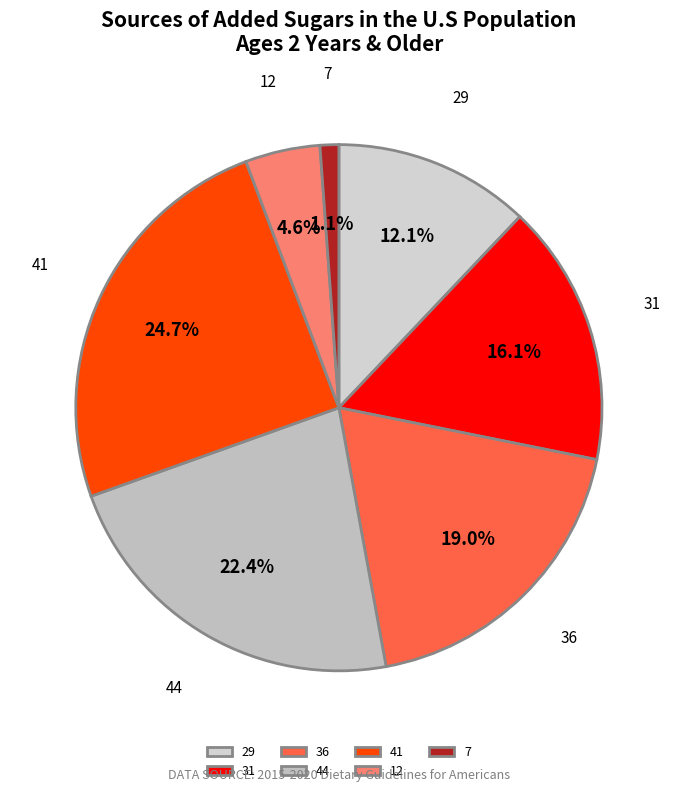

To the nearest percent, what portion does 12 represent?

5%